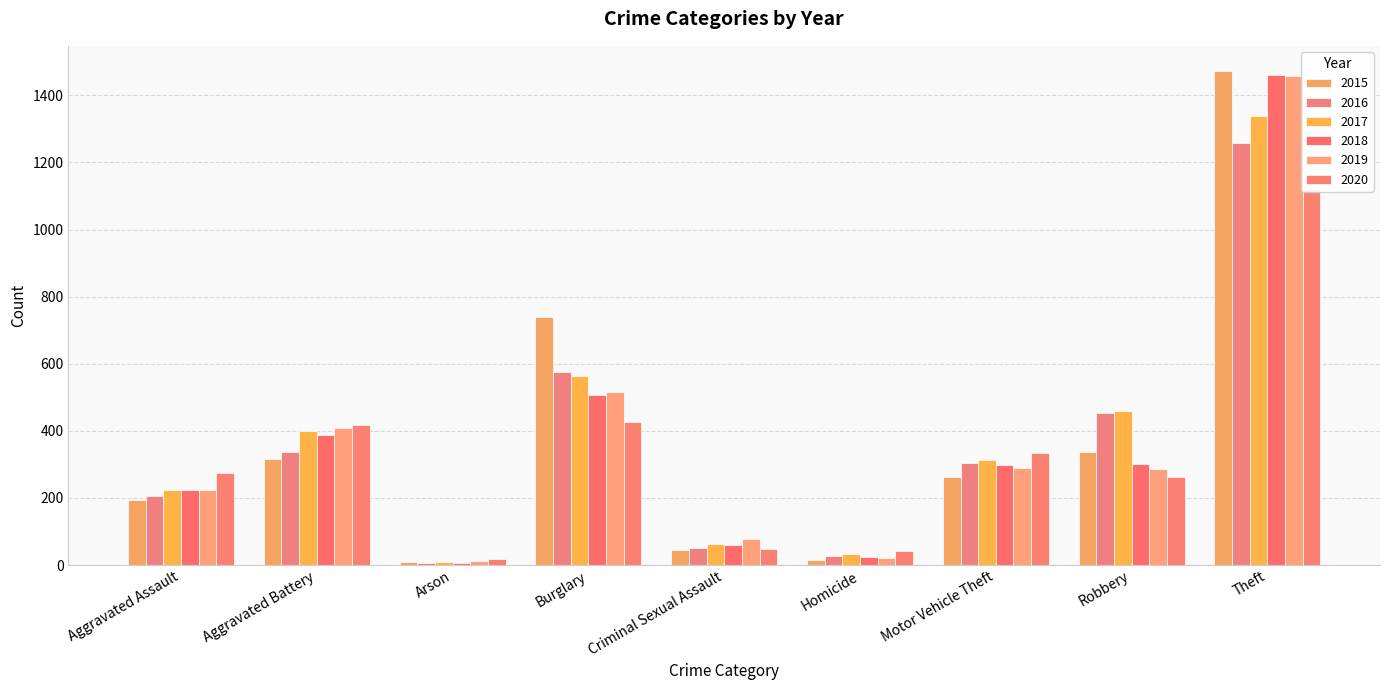

What is the label of the 5th bar from the left?

Criminal Sexual Assault